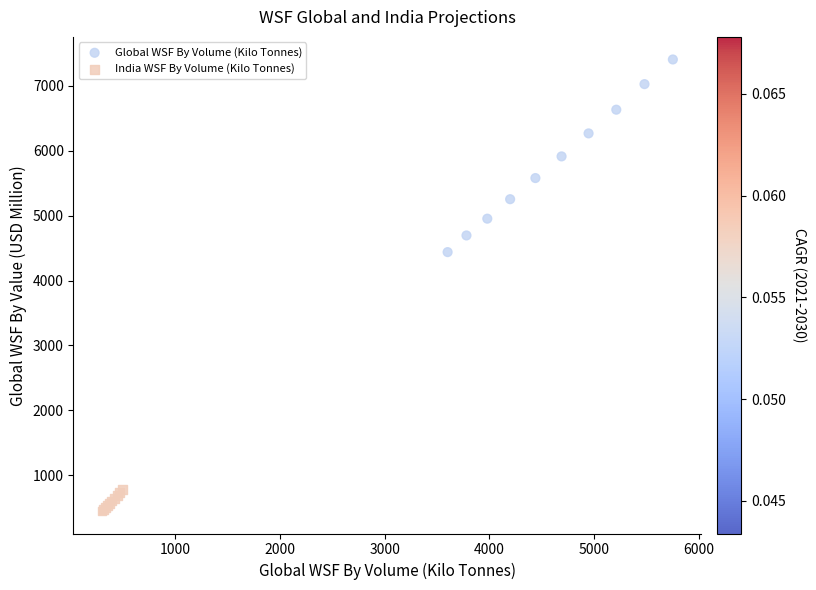

Which series reaches the minimum Y coordinate?

India WSF By Volume (Kilo Tonnes)